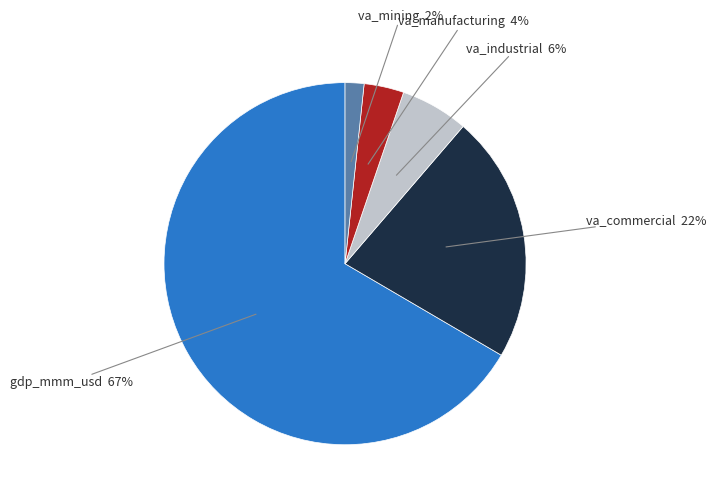

Does any single category account for the majority?

Yes